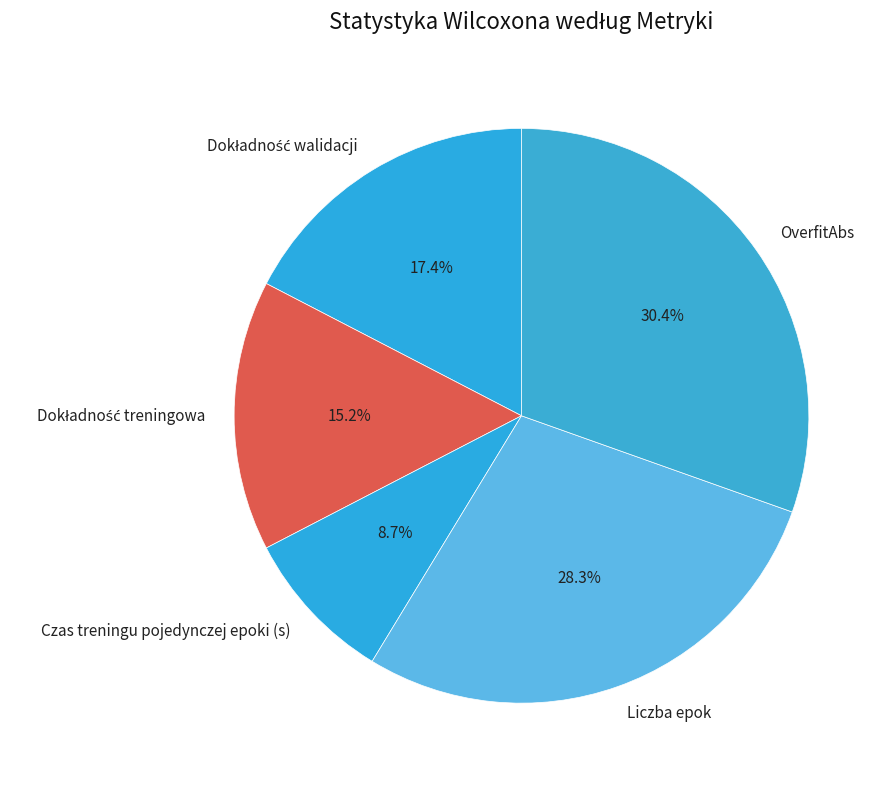

Which slice is the largest?

OverfitAbs